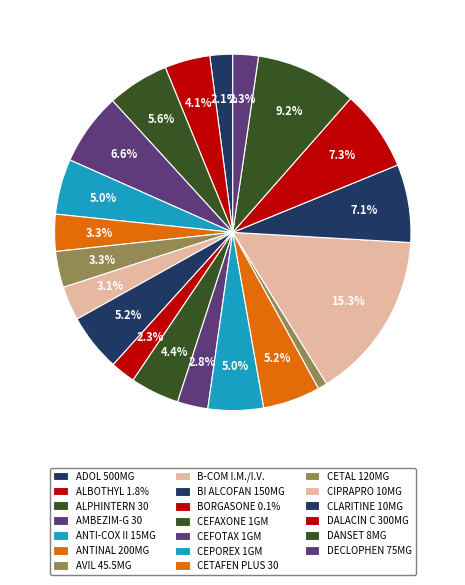

To the nearest percent, what is the average slice percentage?

5%